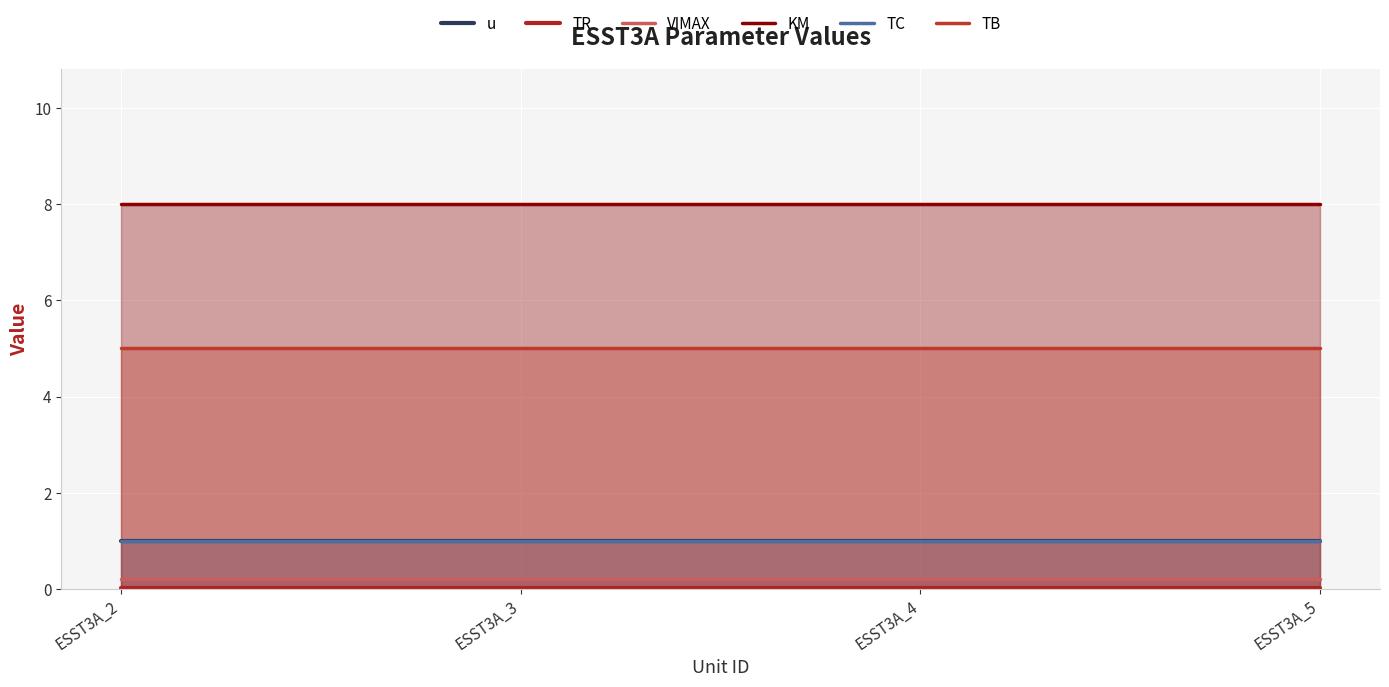

What is the difference between the highest and lowest values at ESST3A_2?

8.0